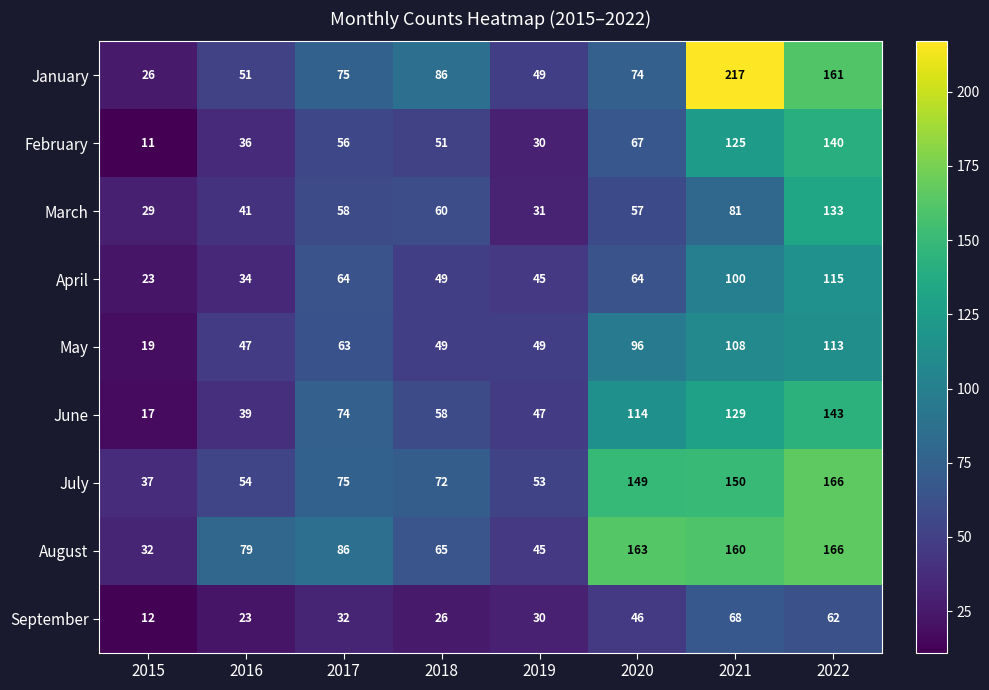

At which category is the sum across all series the highest?

2022